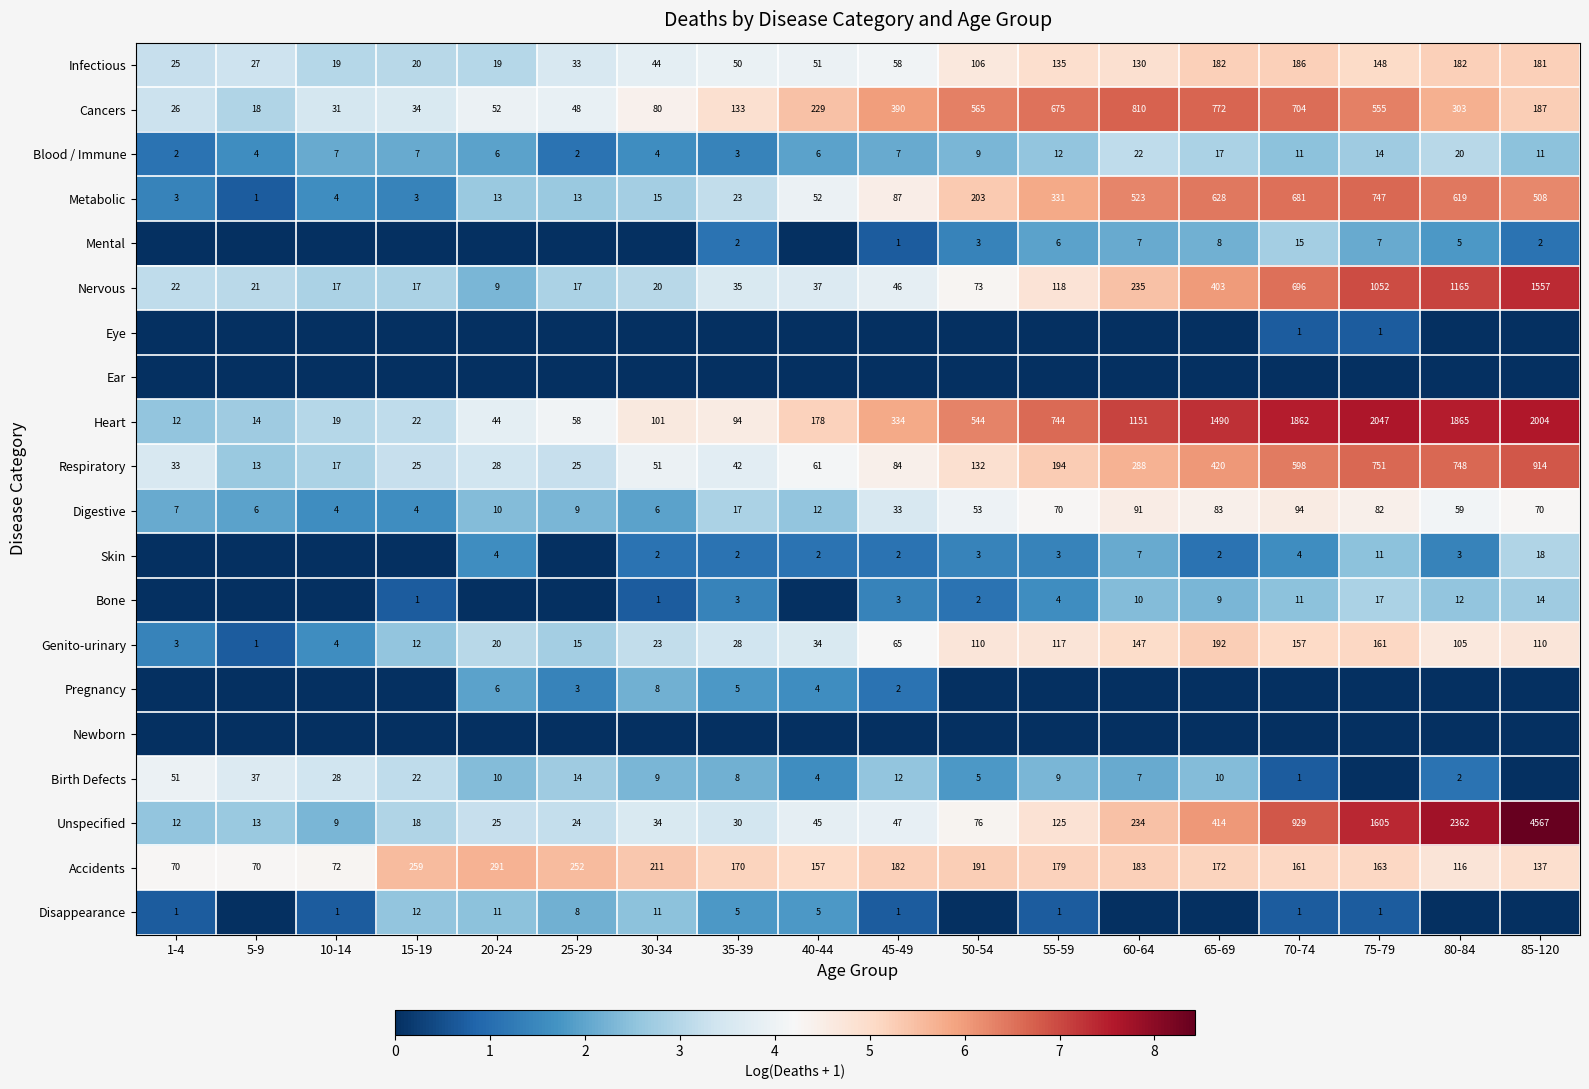

Which label corresponds to the largest value in the chart?

85-120